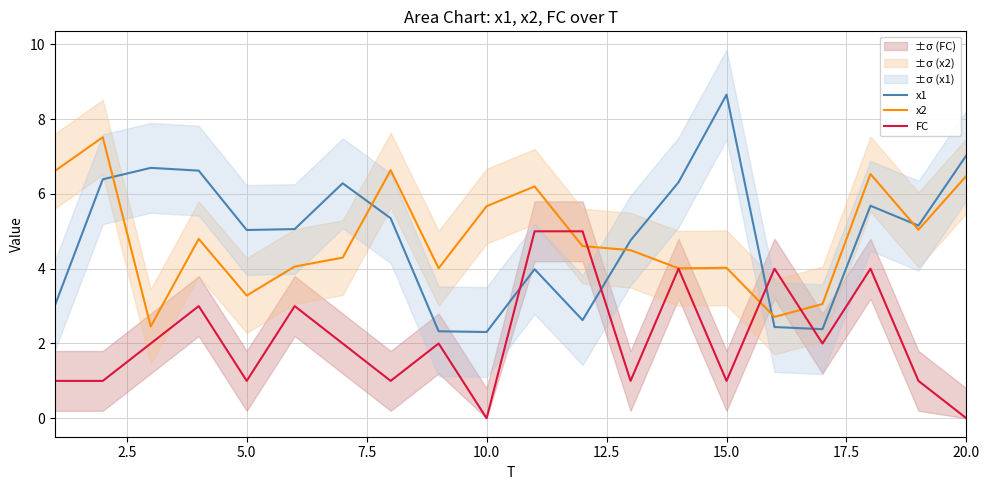

How many data points in x2 are above 4?

16